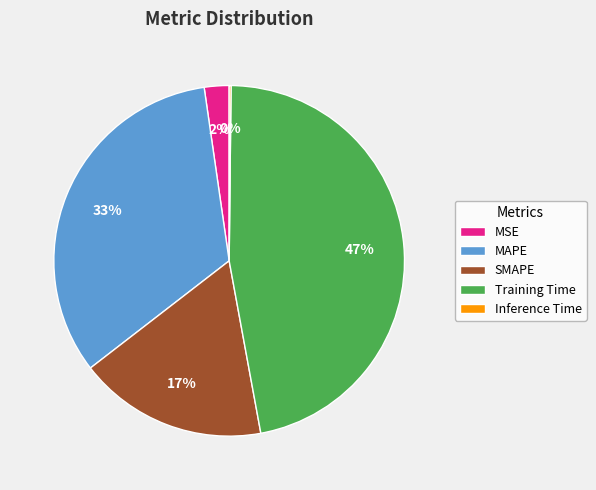

Does Training Time represent more than half of the total?

No